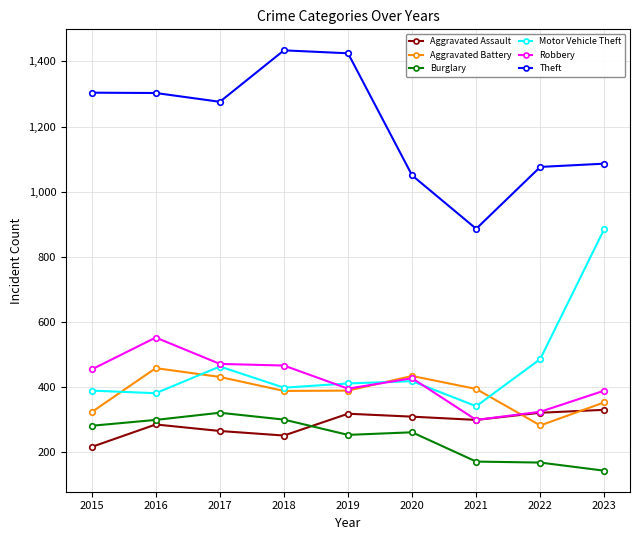

What is the lowest value of the Theft series?

886